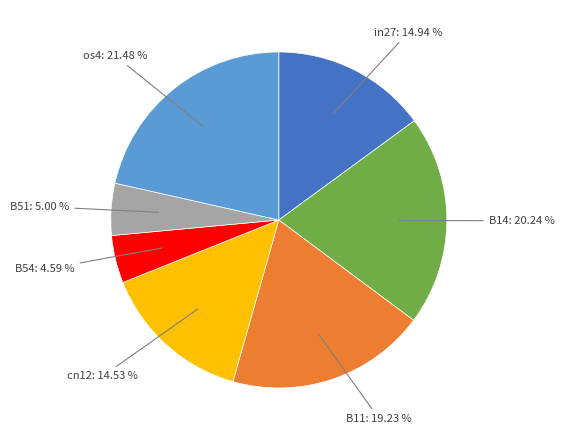

Does any single category account for the majority?

No